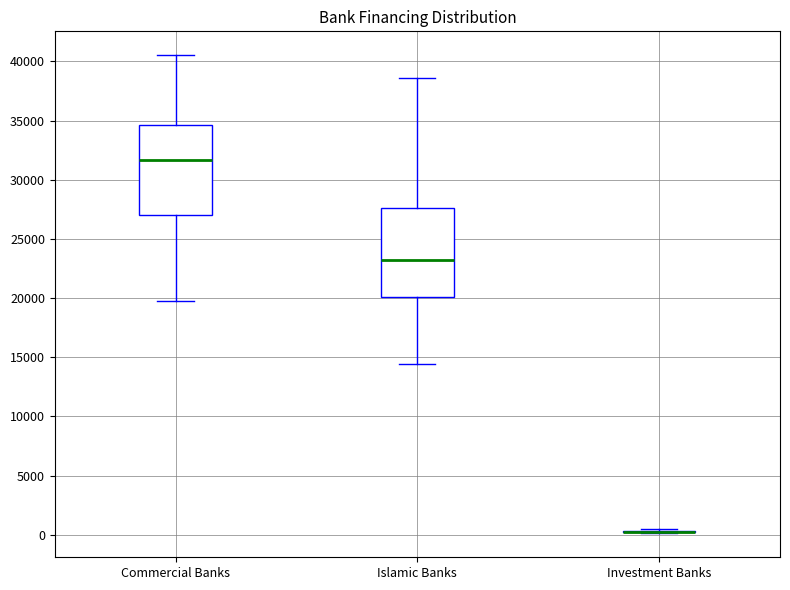

Where is the lower edge of the box for Commercial Banks on the y-axis? The values are not printed on the chart, so give them approximately, as read against the axis.

27000